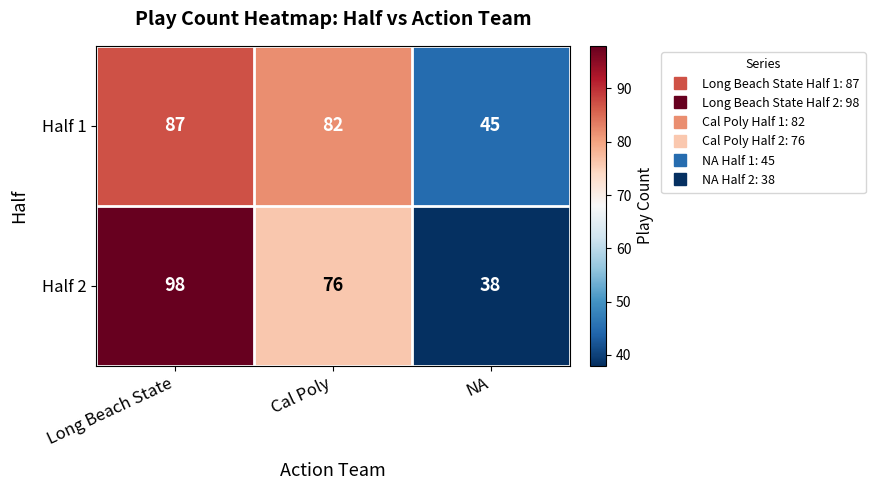

How many categories are shown in the chart?

3